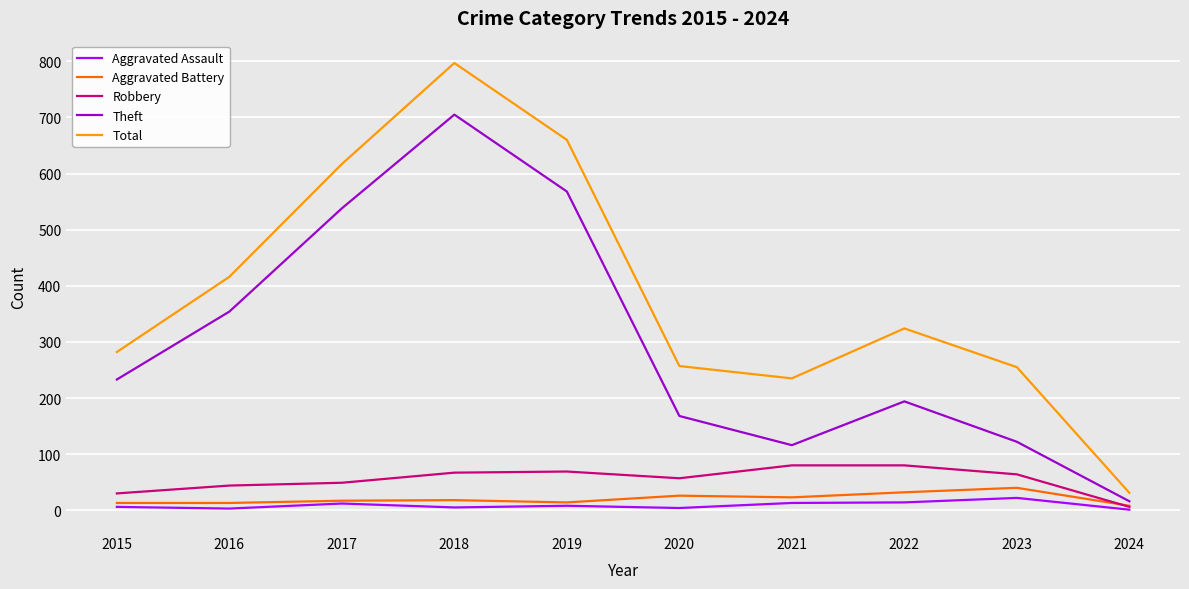

What is the average value of the Aggravated Assault series?

9